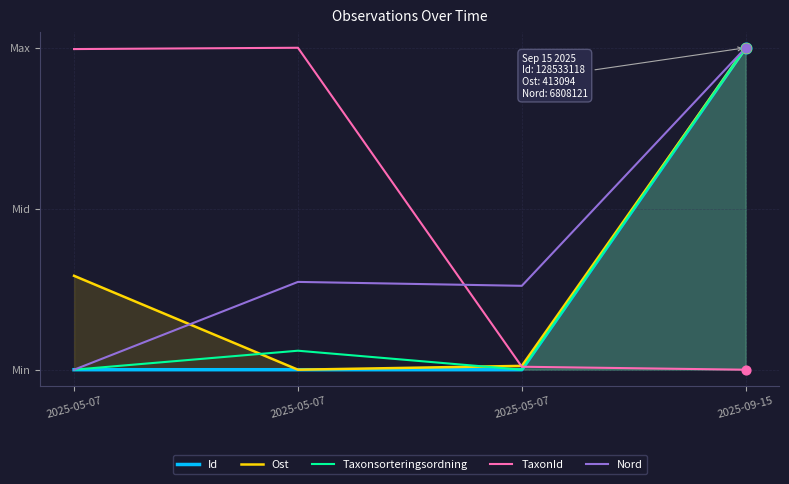

Which series has the largest total across all categories?

TaxonId